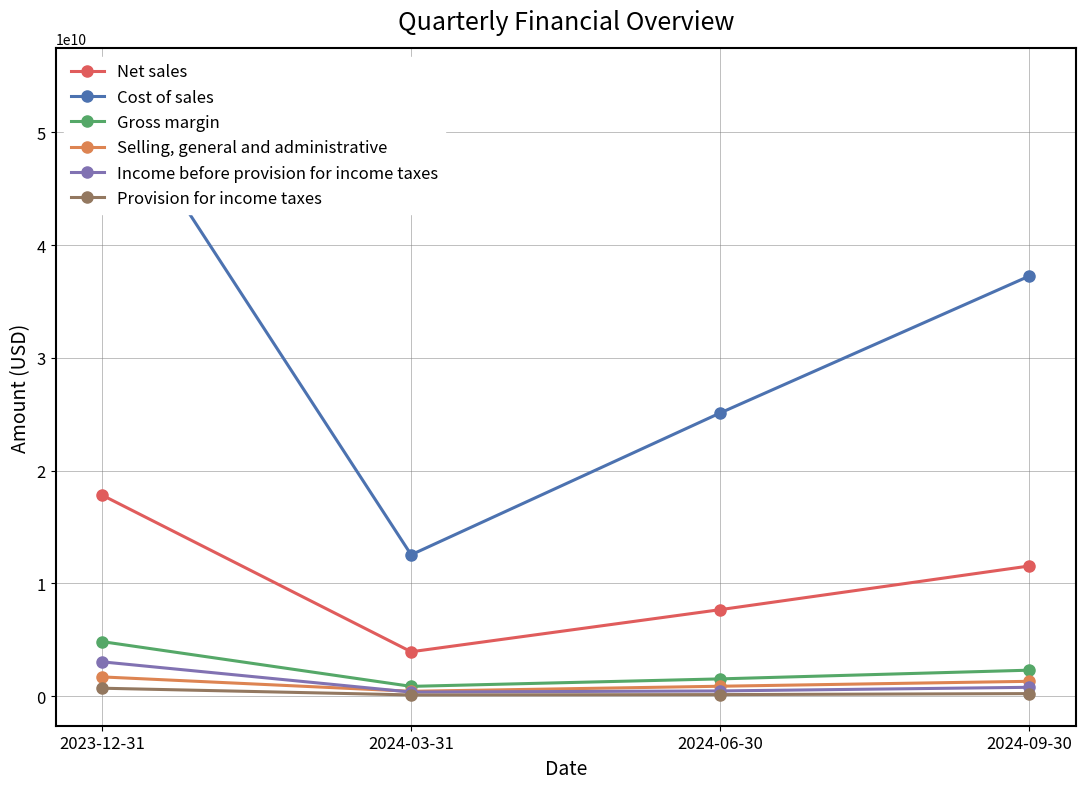

Where is the first local minimum for Cost of sales?

2024-03-31